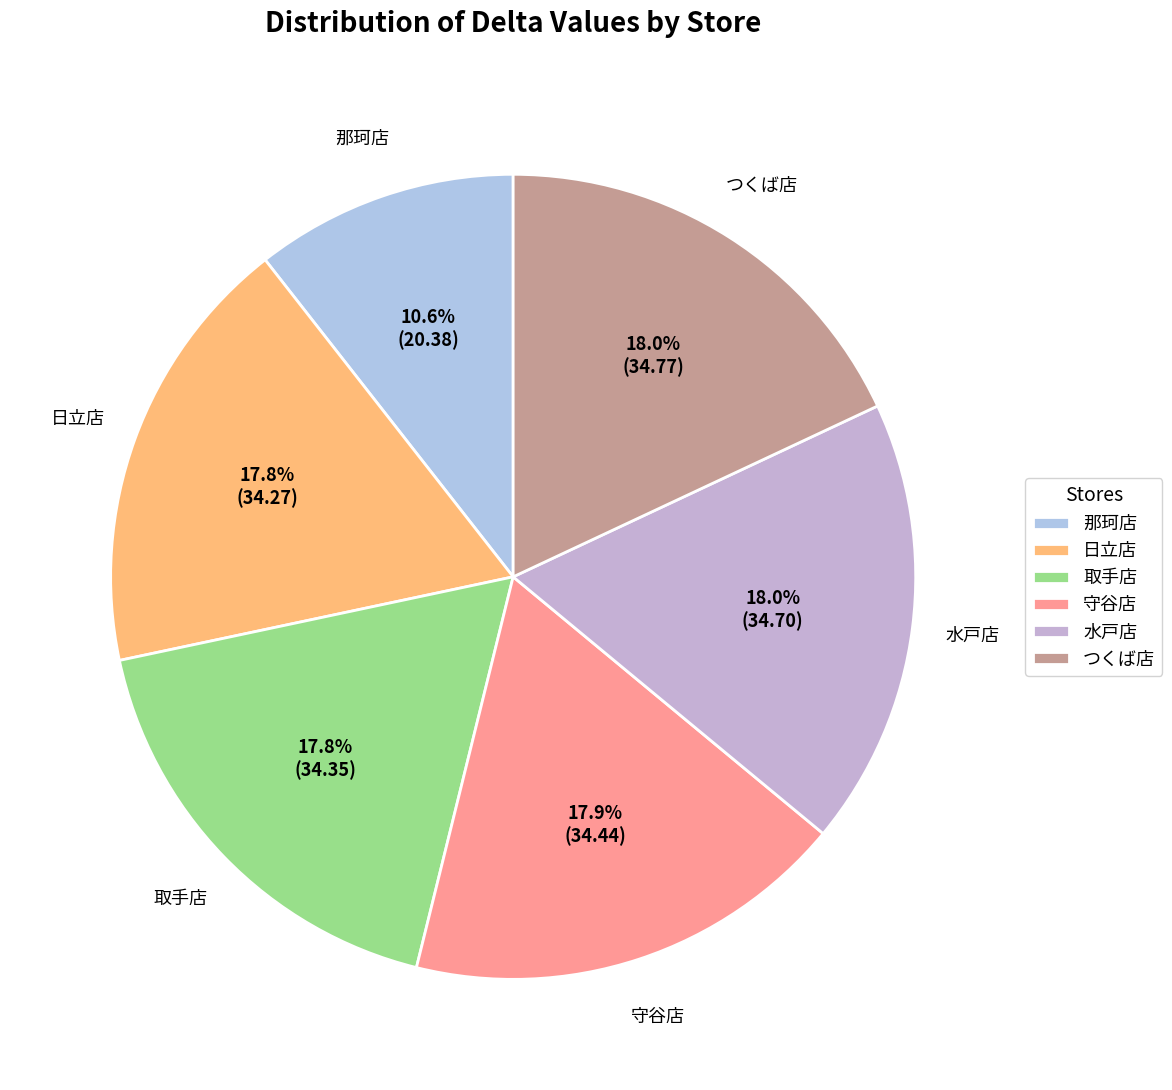

Is there a majority slice in this chart?

No